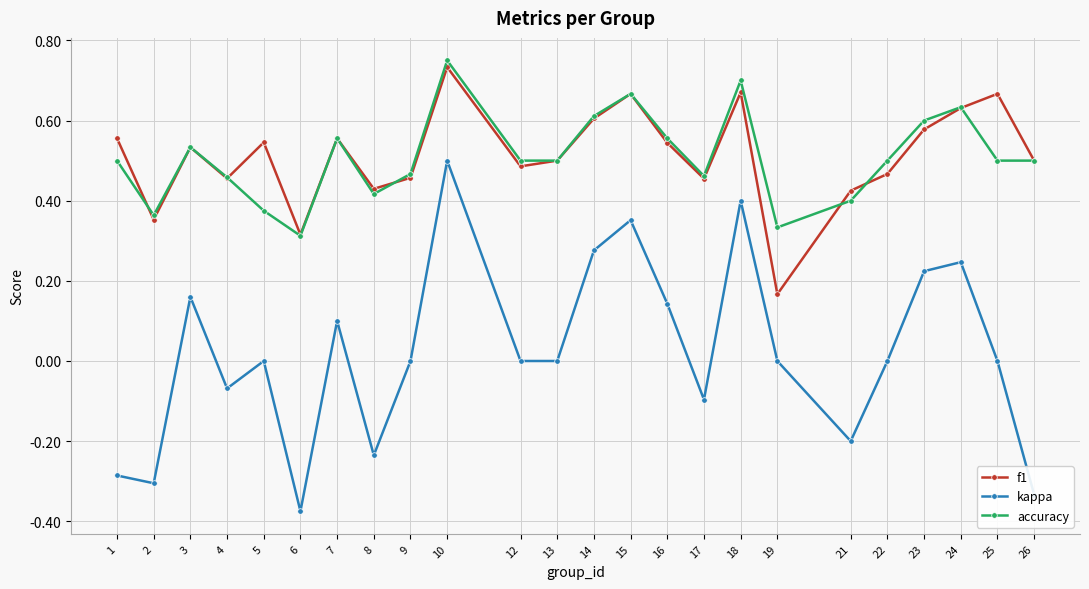

Is it true that kappa equals 0.0 at 5?

True